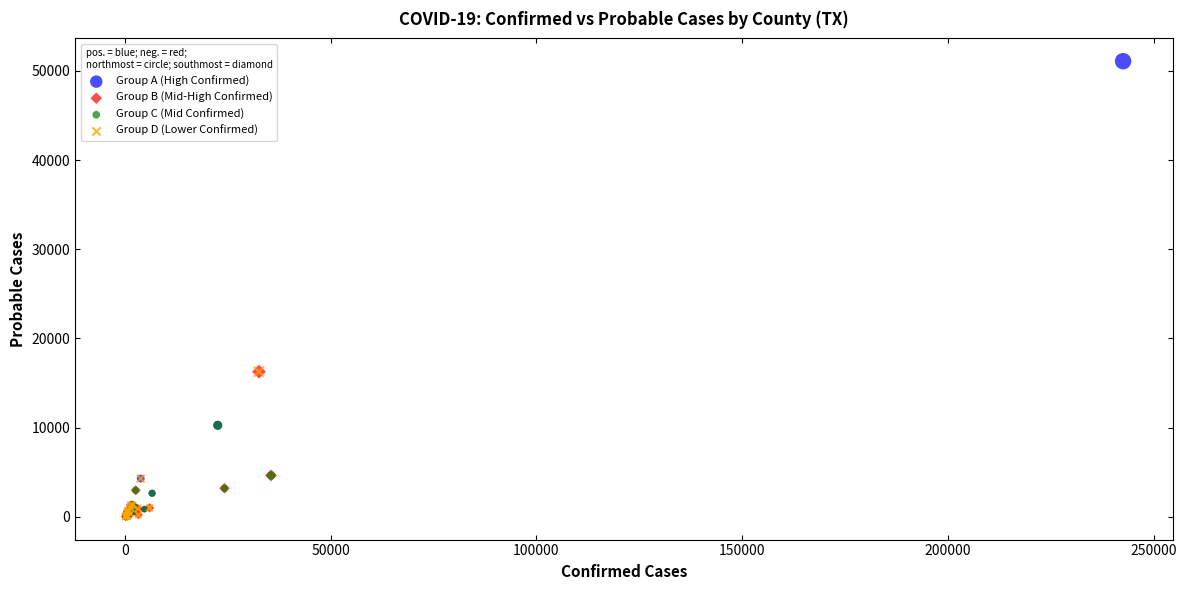

Which series contains the highest Y value?

Group A (High Confirmed)